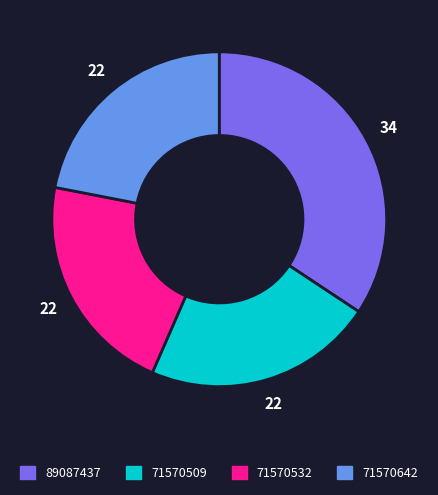

Combined, do 71570509 and 71570532 account for over 50%?

No